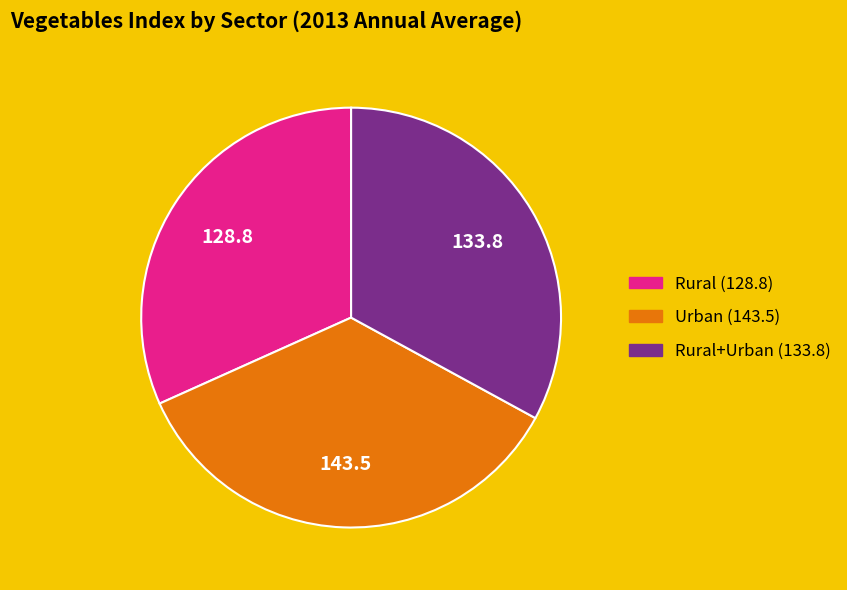

Is there a majority slice in this chart?

No